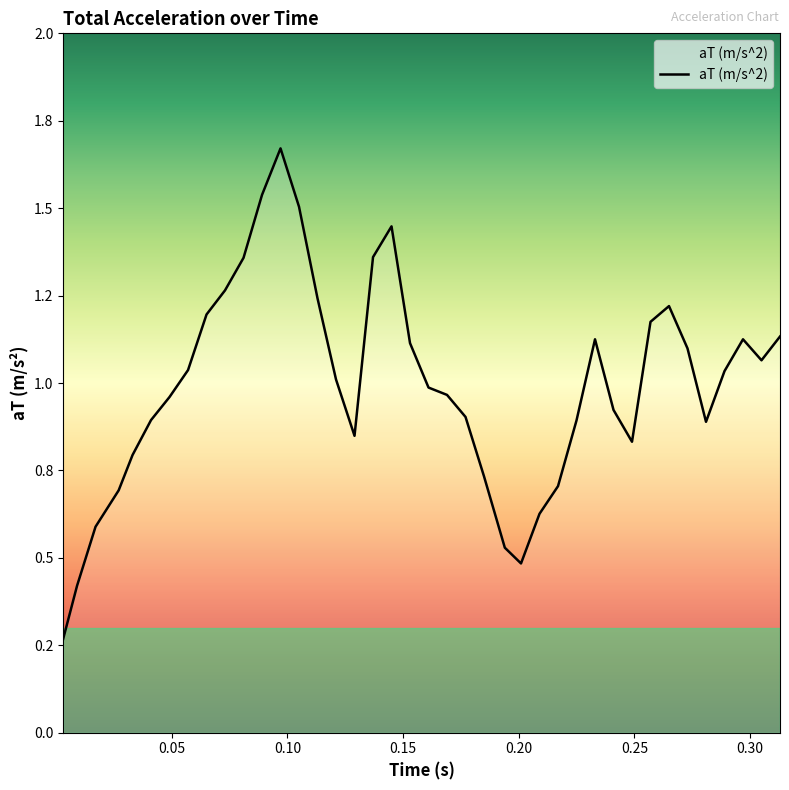

Does the chart have visible grid lines?

No